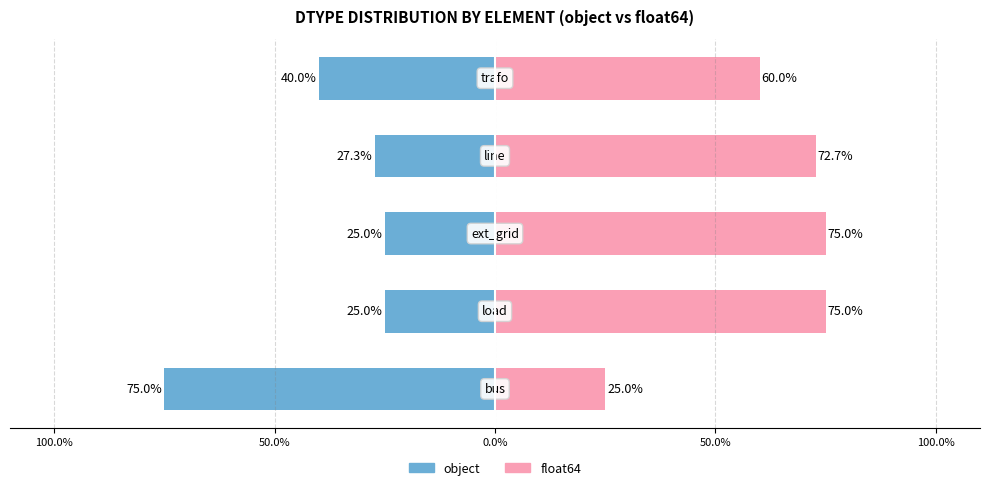

Does the chart contain stacked bars?

No